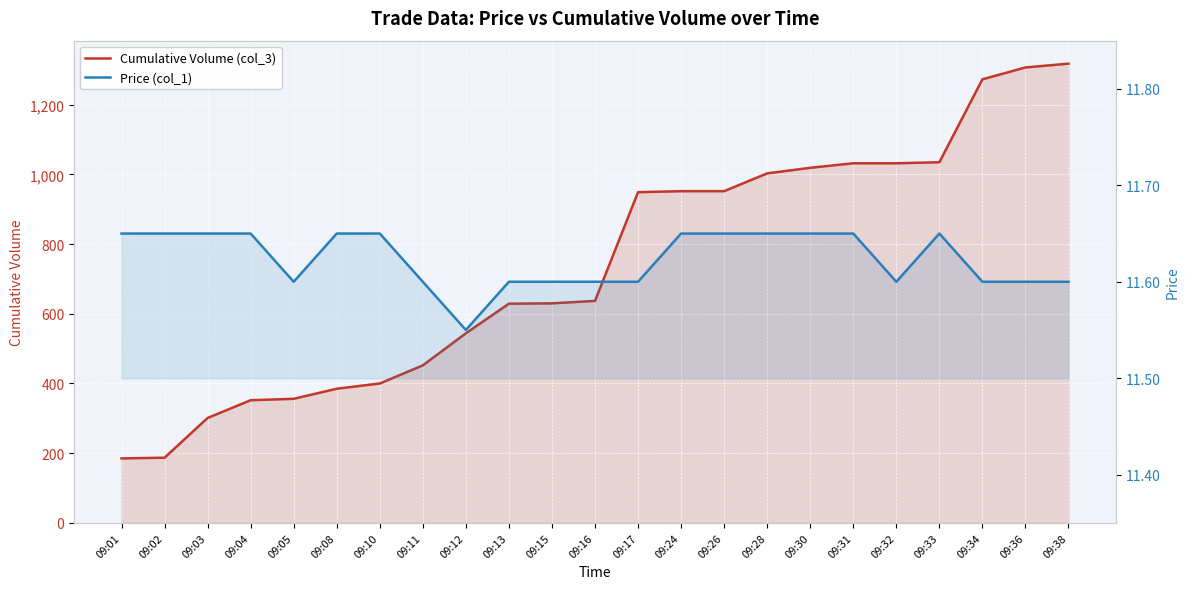

At which label is Price (col_1) closest to 11?

09:12